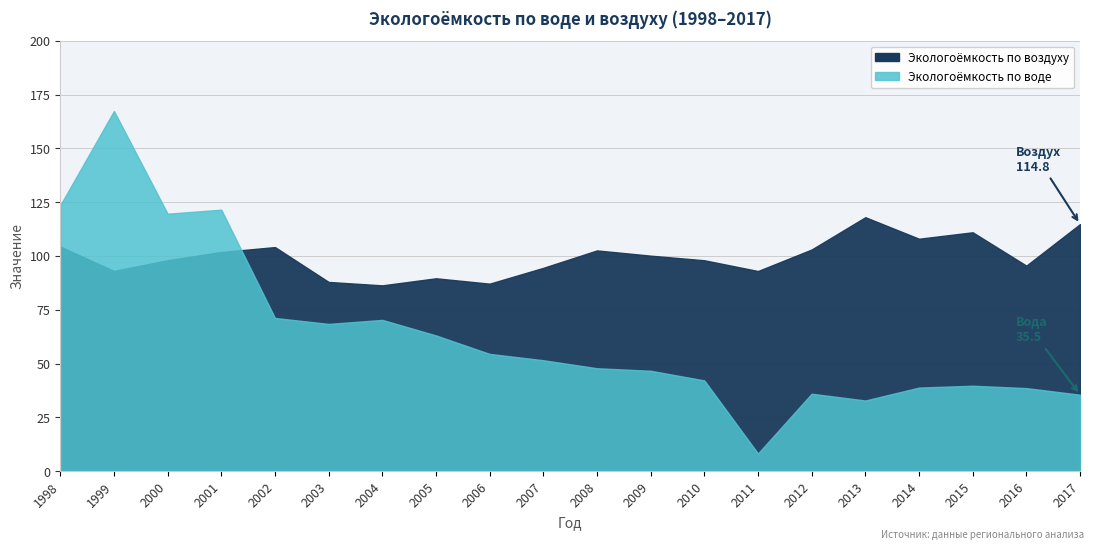

Between 2001 and 2014, which series saw the biggest shift?

Экологоёмкость по воде